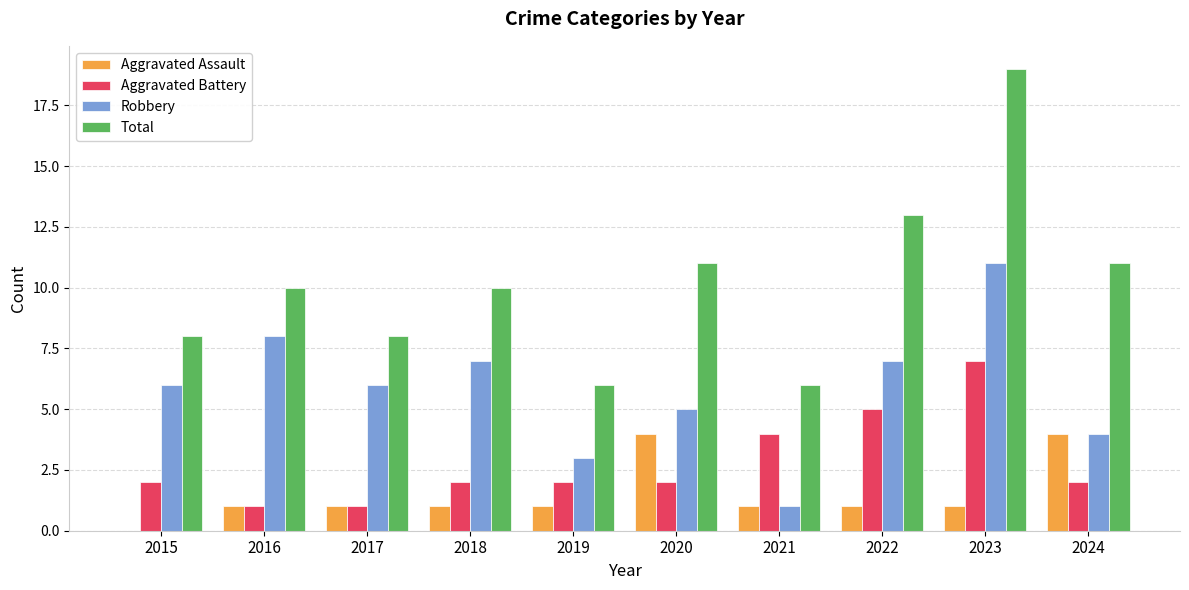

Where is Aggravated Battery nearest to the value 4?

2021